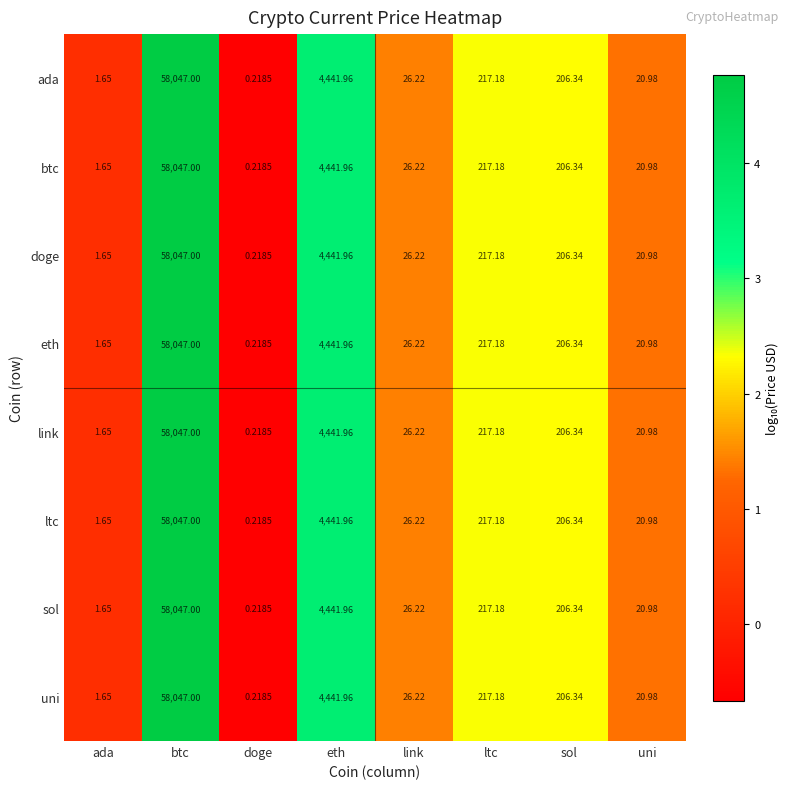

Rank the categories by eth value from highest to lowest.

btc, eth, ltc, sol, link, uni, ada, doge